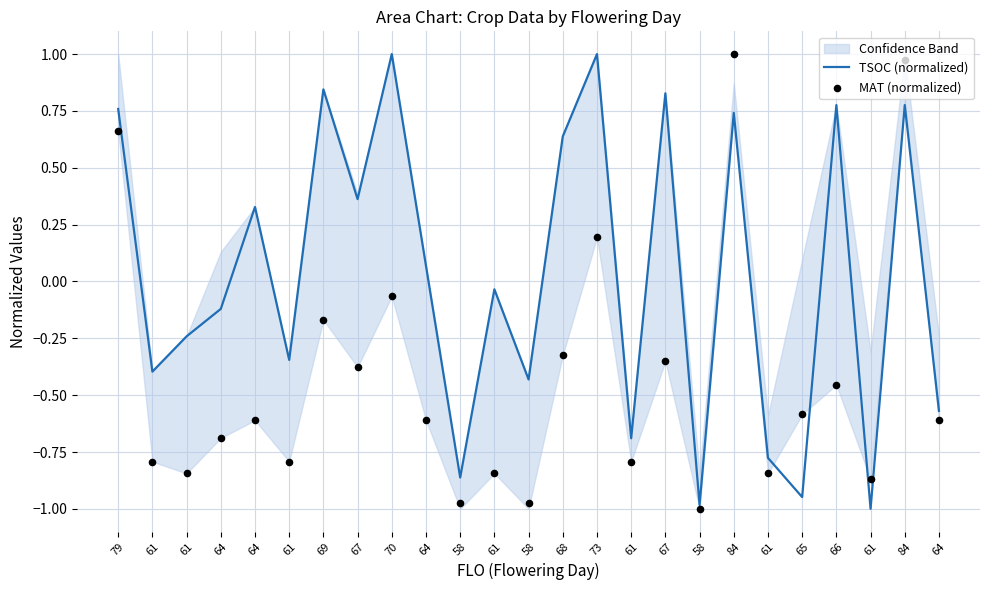

Which series has the largest total across all categories?

TSOC (normalized)